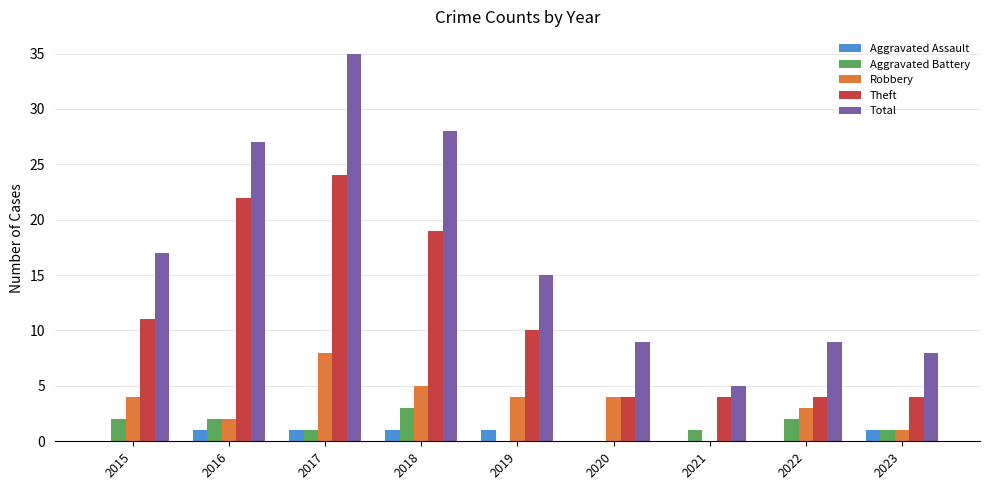

Where does the Theft series first go above 10?

2015